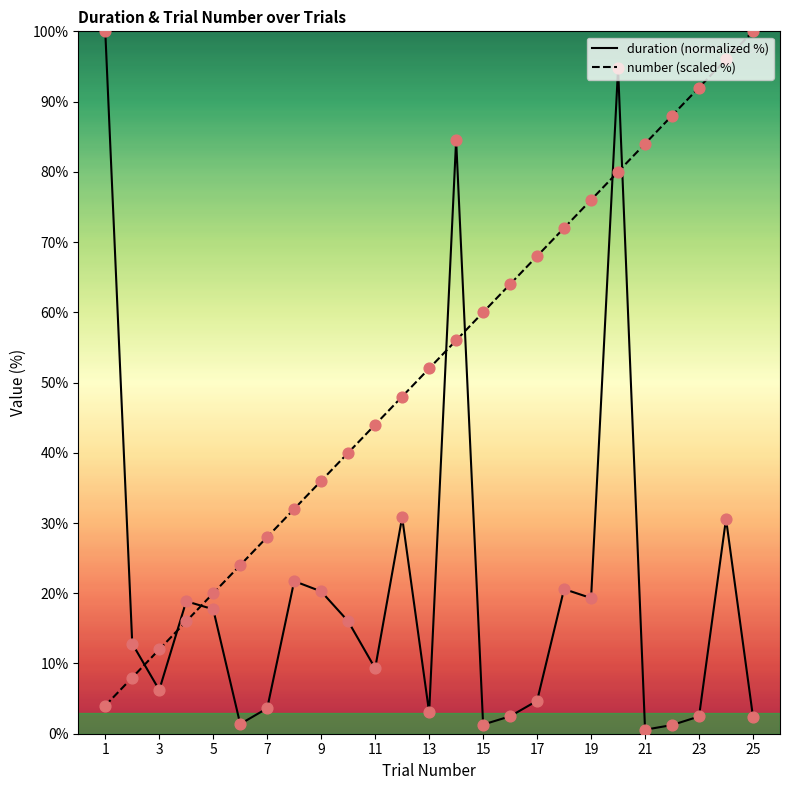

At how many categories does at least one series exceed 13?

23